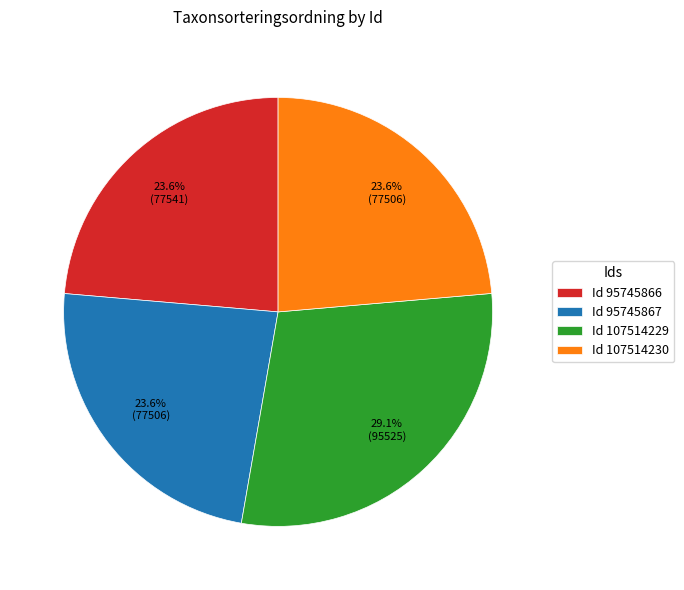

To the nearest percent, what is the average slice percentage?

25%